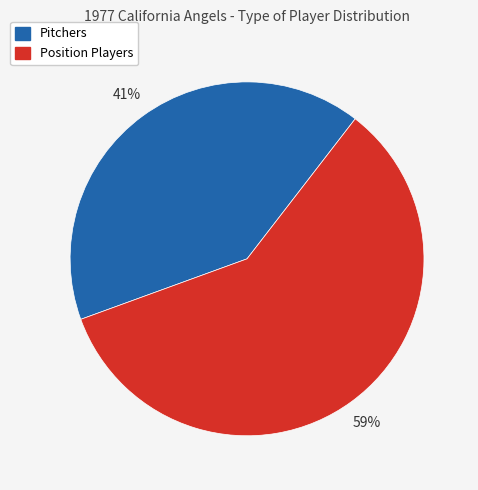

To the nearest percent, what is the difference between the largest and smallest slice percentages?

18%